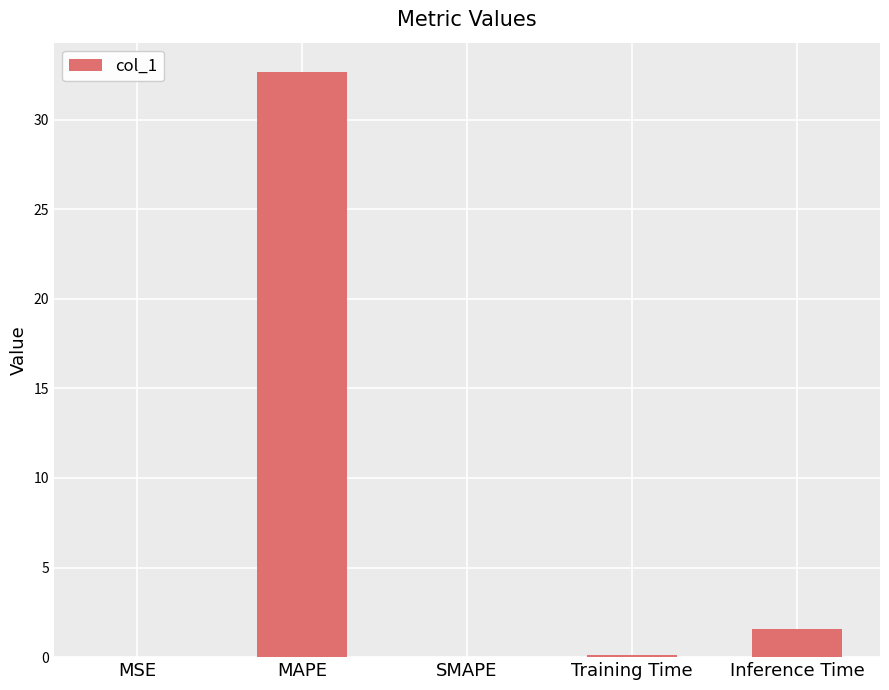

What is the sum of all values?

34.4